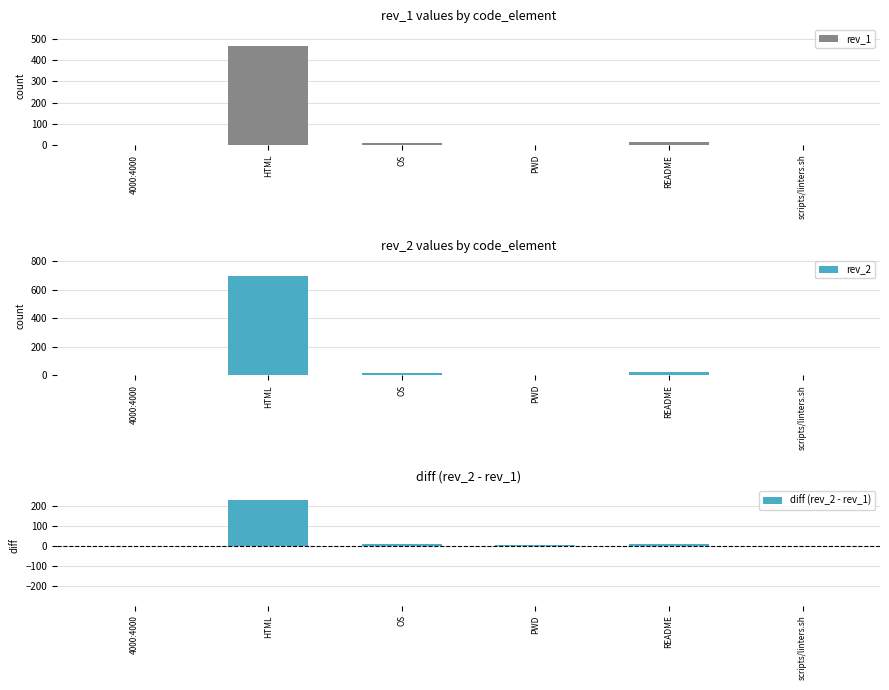

The value of rev_2 at PWD is 2. True or false?

False